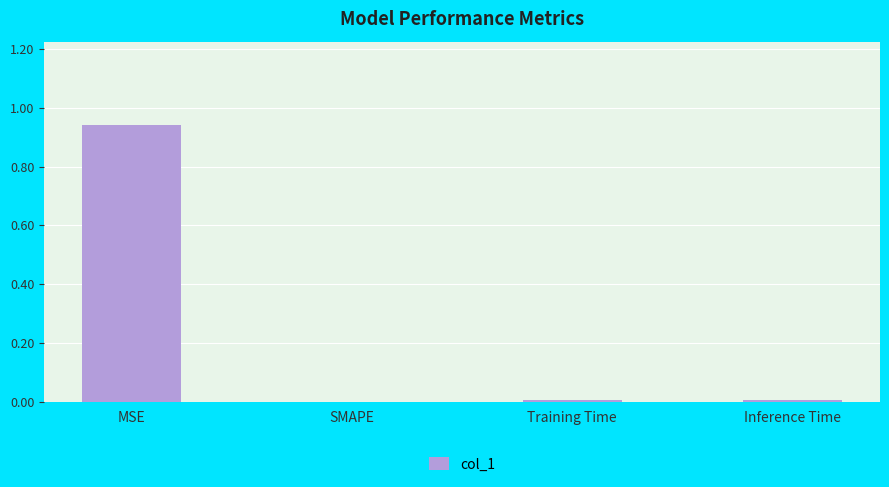

True or false: the data shows 0.0 at SMAPE.

True